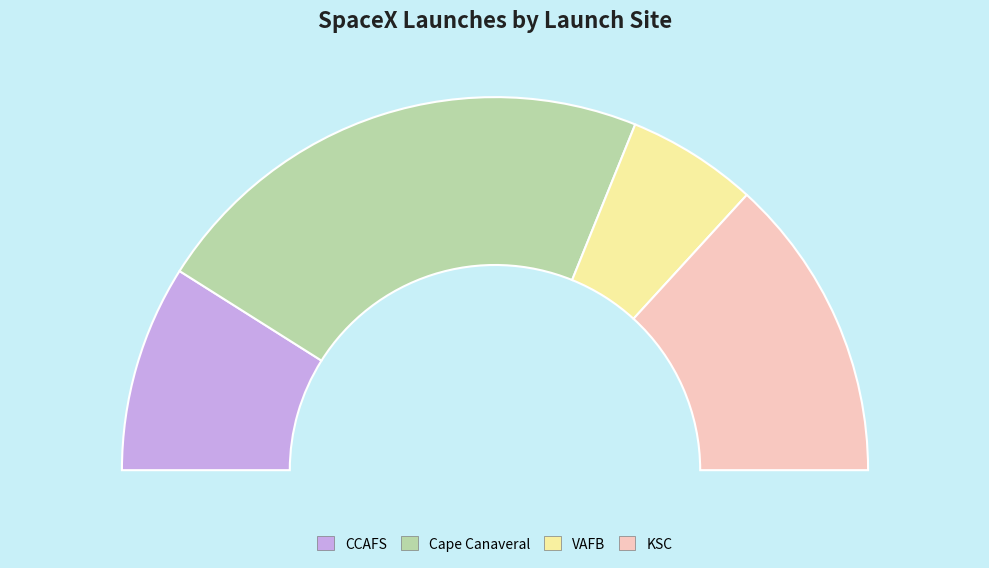

What portion of the pie excludes VAFB?

88.7%